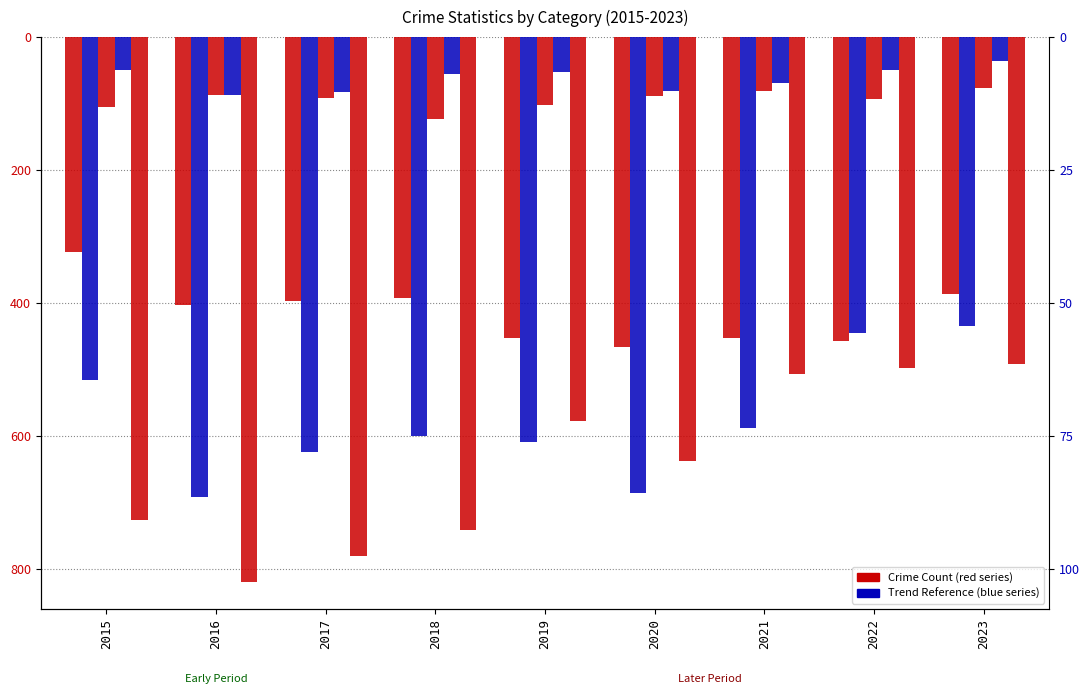

Is it true that Robbery equals -637 at 2020?

True